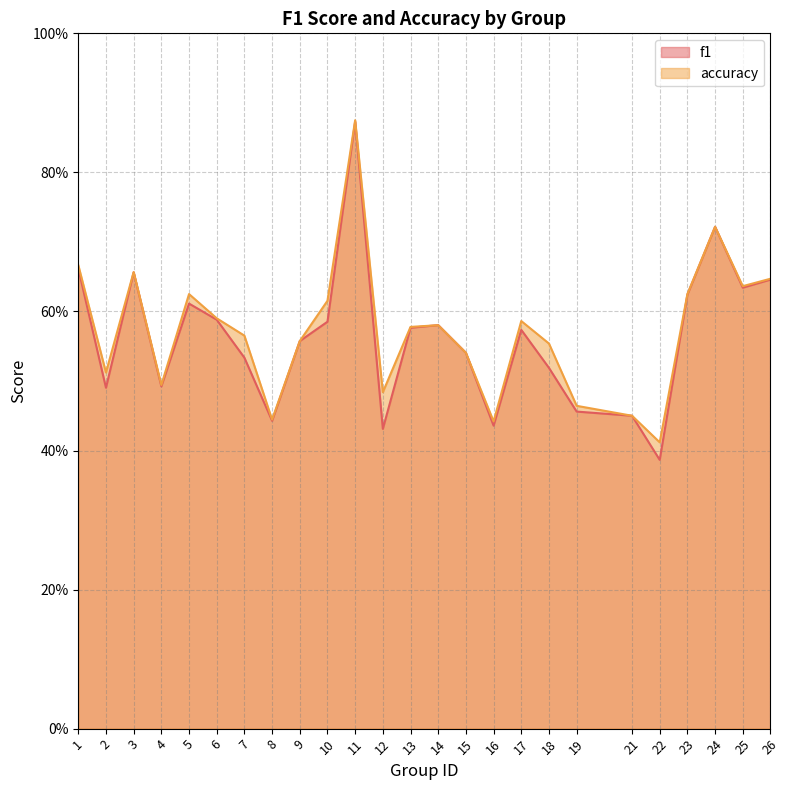

The value of accuracy at 3 is 0.9. True or false?

False